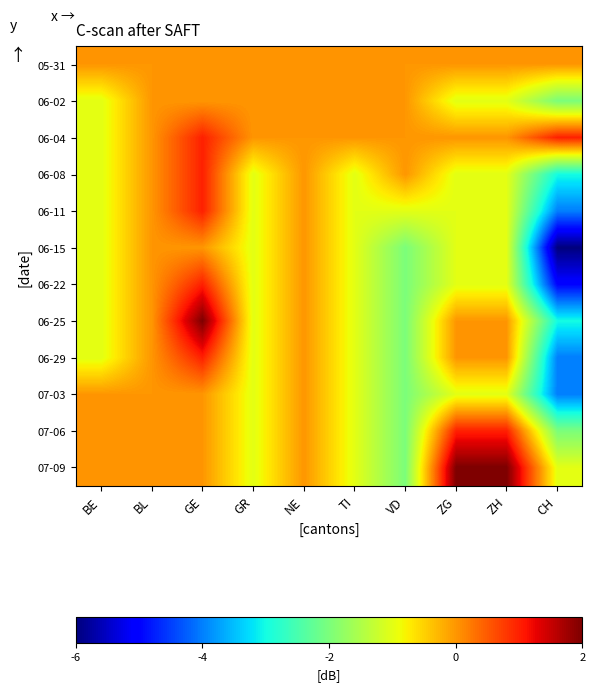

What is the smallest value displayed?

-6